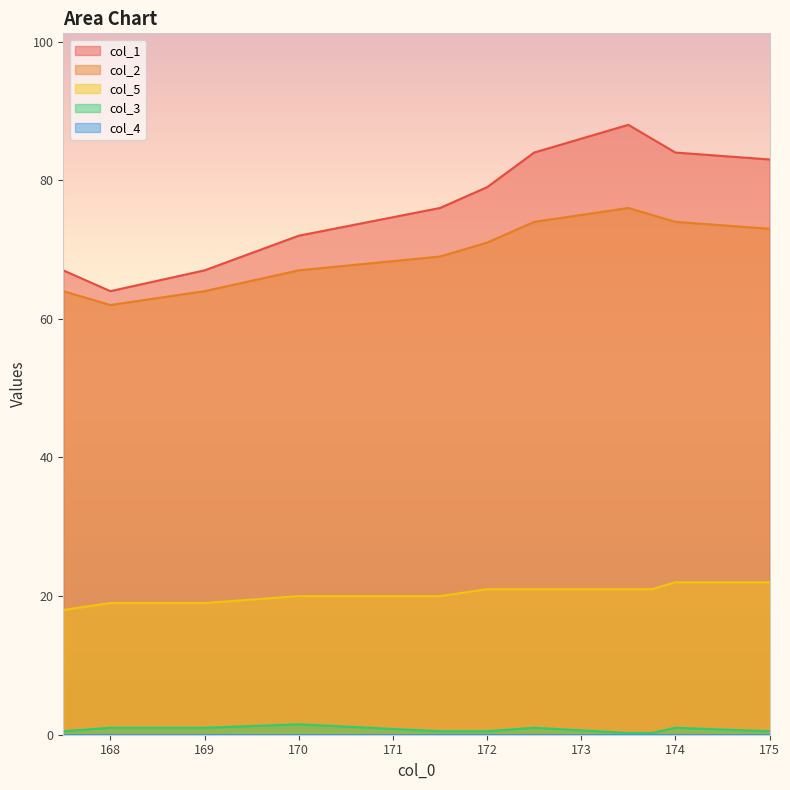

What is the approximate value of col_5 at 170?

20.0